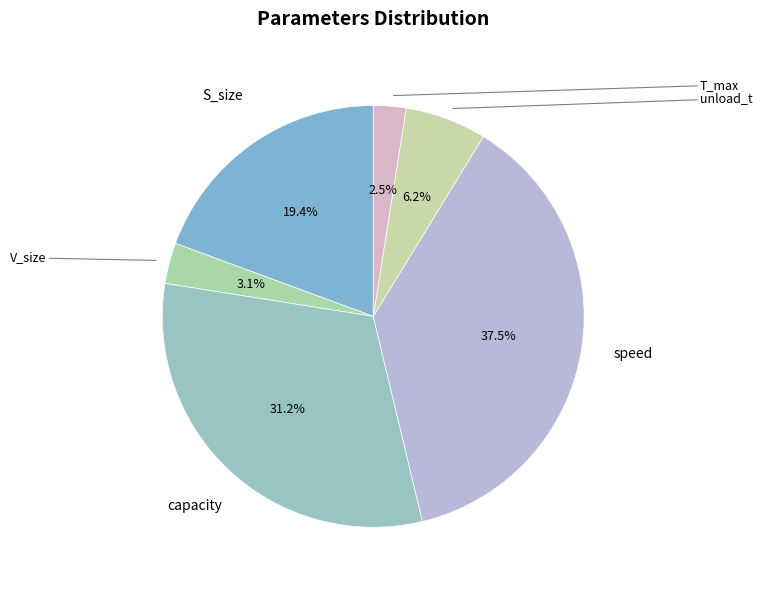

How many slices are in this pie chart?

6